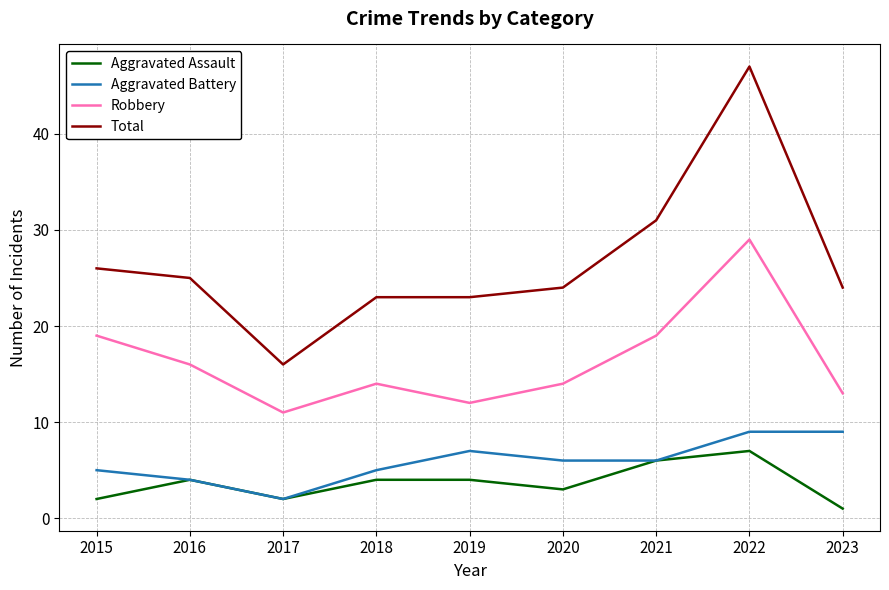

What is the spread (max minus min) of values at 2019?

19